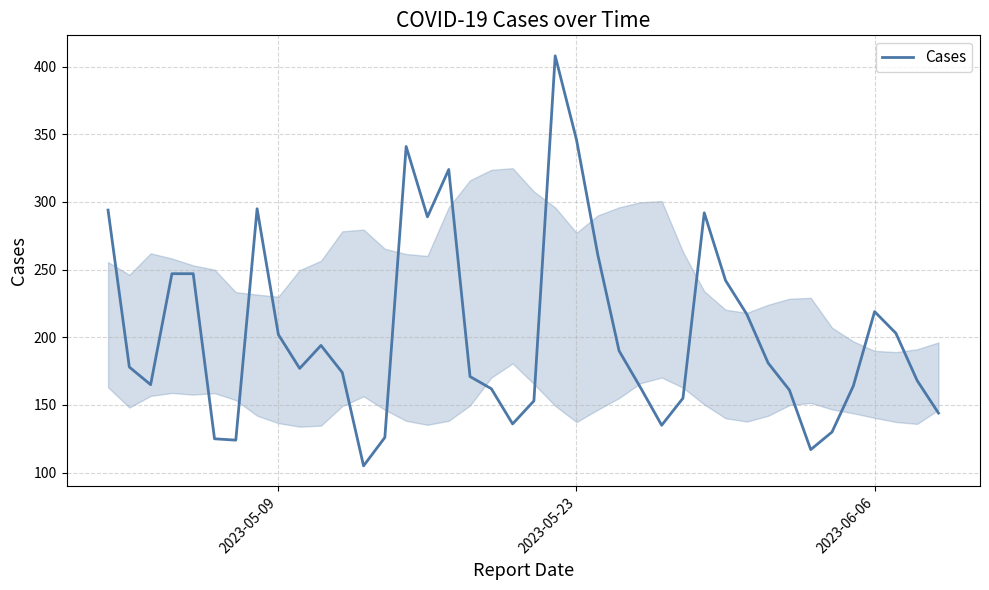

What is the maximum value shown in the chart?

408